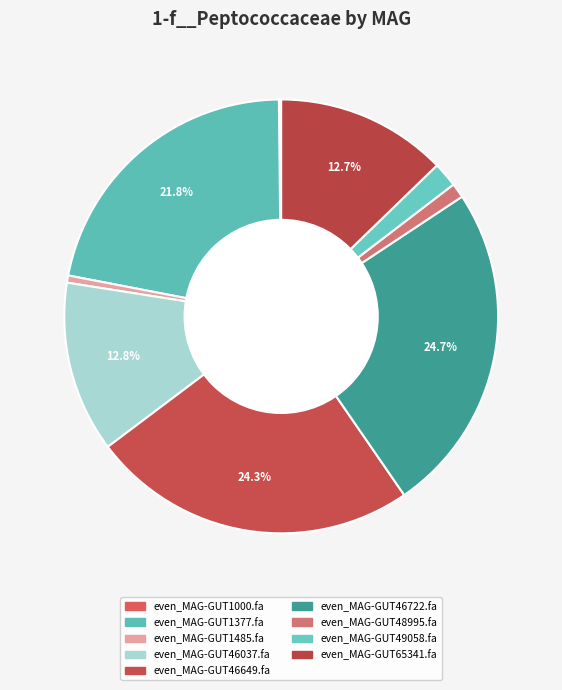

How much of the chart is everything except even_MAG-GUT49058.fa?

98.1%